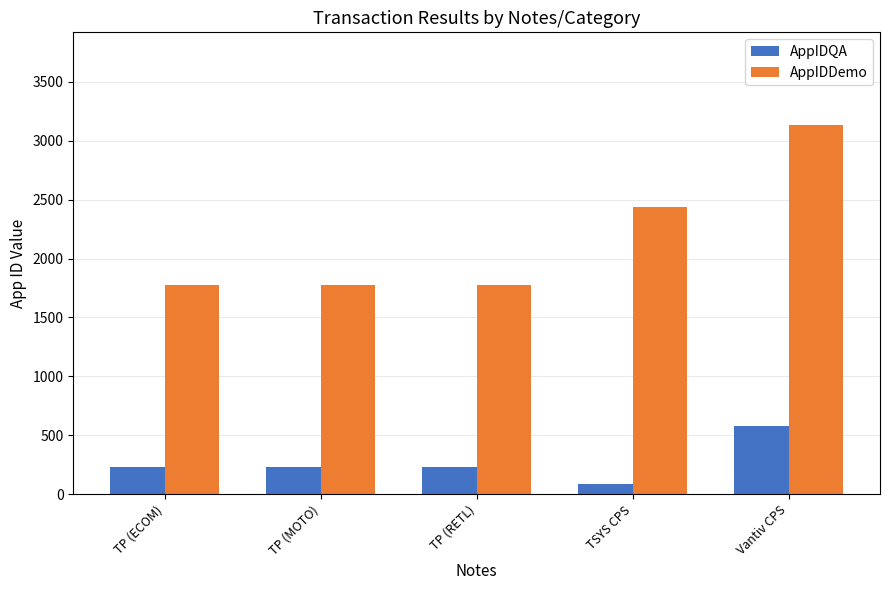

The value of AppIDQA at TP (ECOM) is 234. True or false?

True